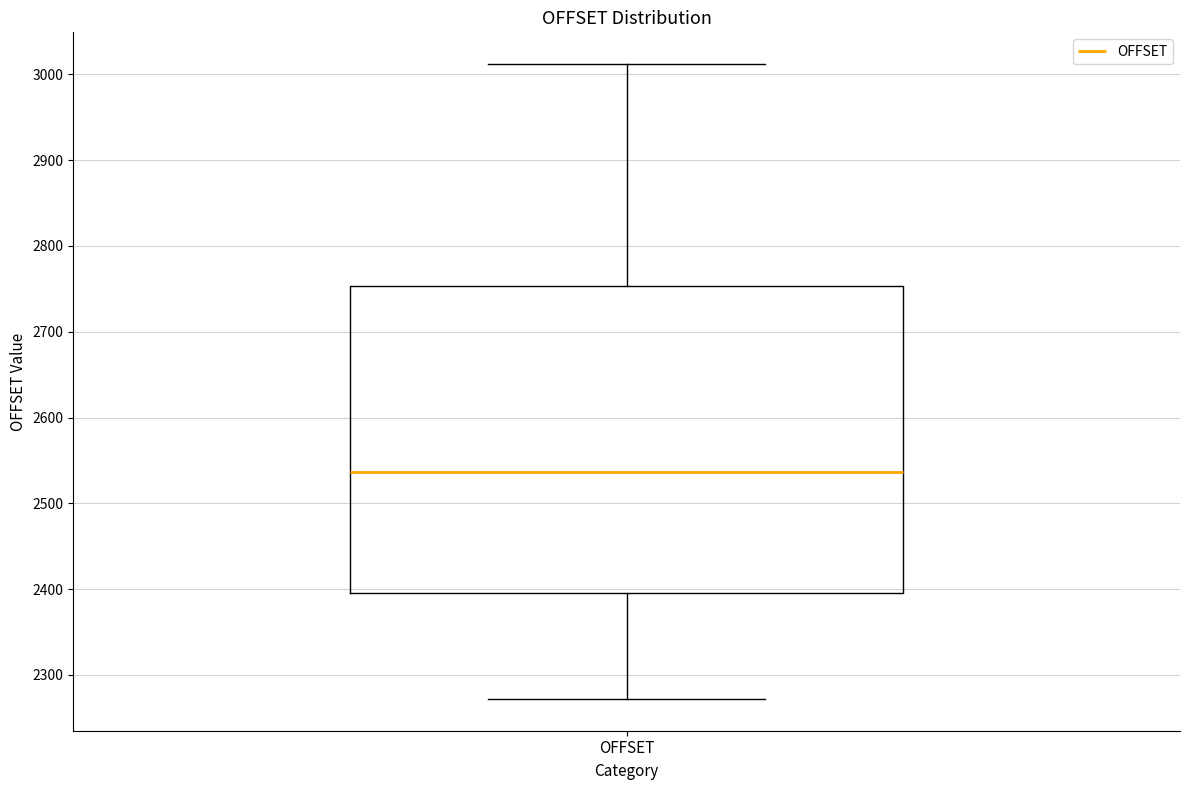

Read this box plot against the y-axis: the position of the median line, the range covered by the box, and the ends of both whiskers. The values are not printed on the chart, so give them approximately, as read against the axis.

median 2540, box 2400 to 2750, whiskers 2270 to 3010